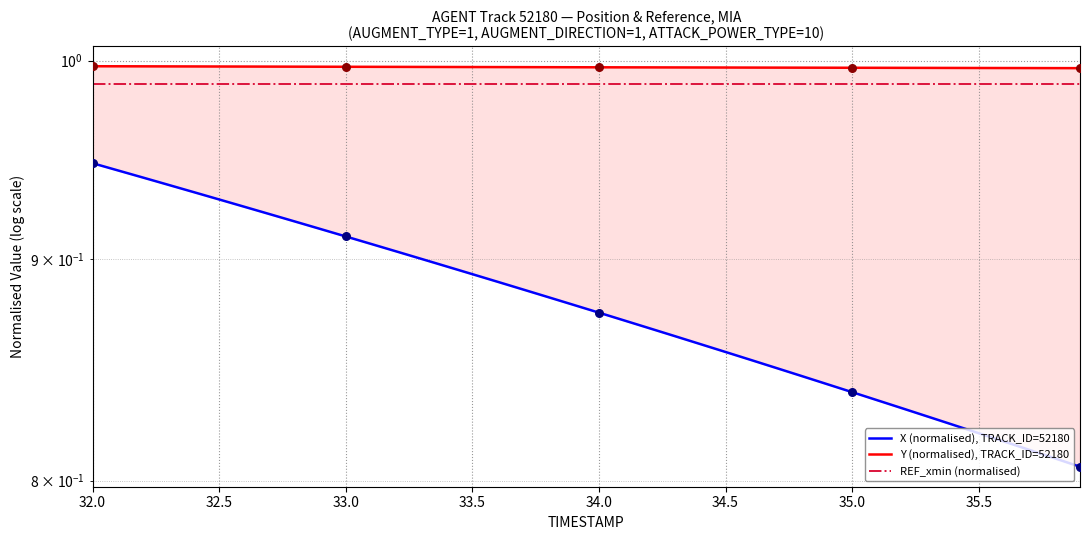

Which series contains the highest Y value?

Y (normalised), TRACK_ID=52180